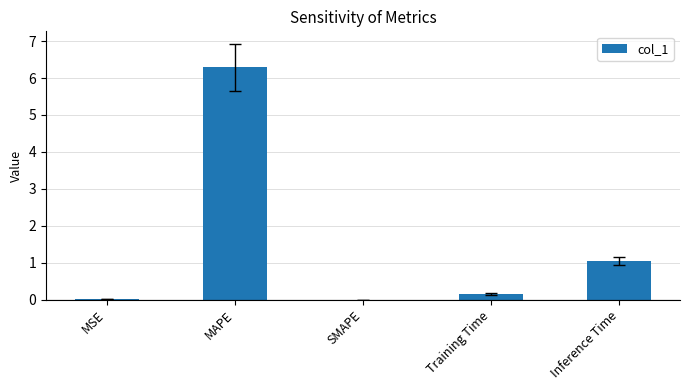

At which category does the chart reach its peak across all series?

MAPE